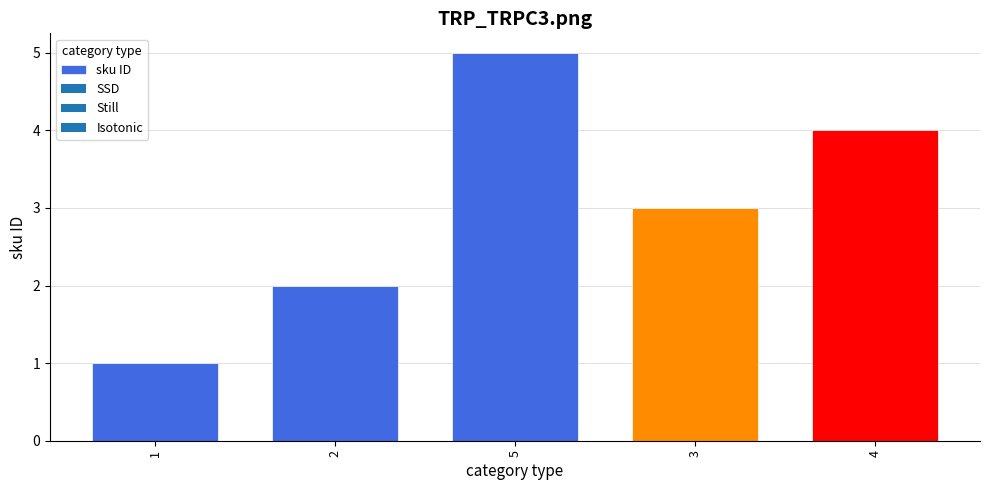

What is the label of the 2nd bar from the right?

3